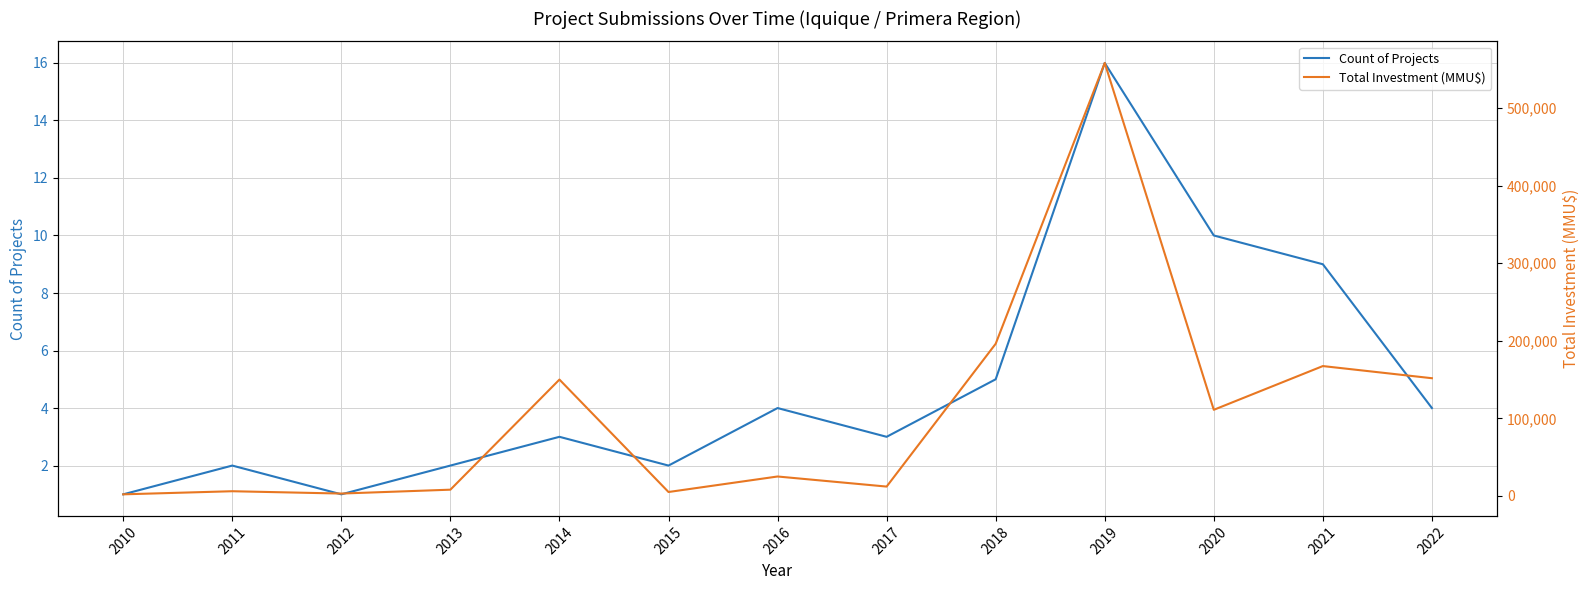

At which category does Count of Projects reach its first local valley?

2012